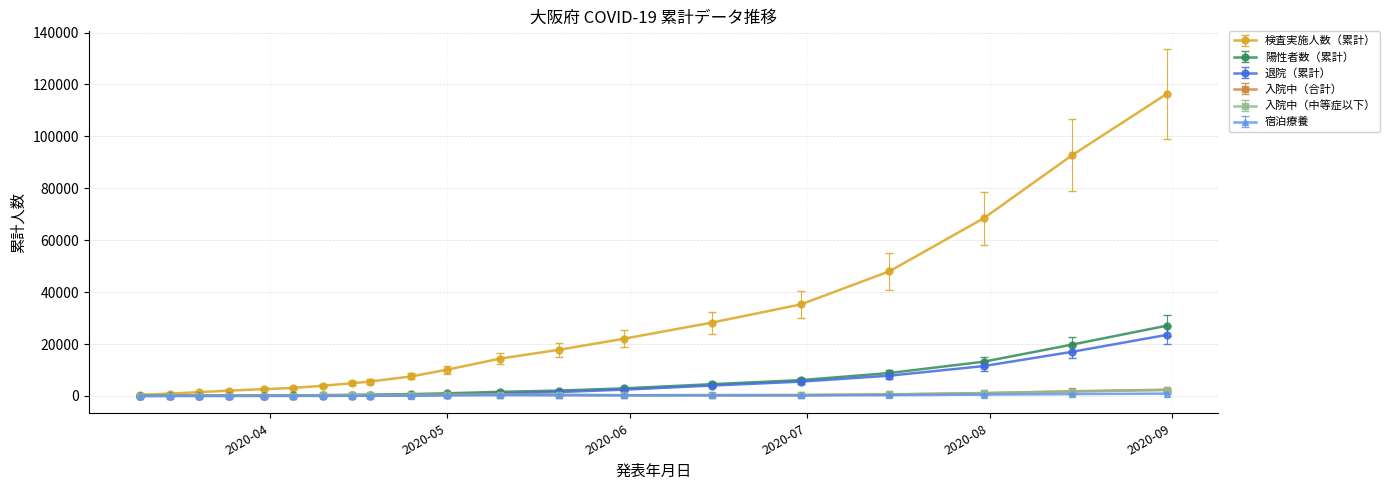

Which series has the largest total across all categories?

検査実施人数（累計）